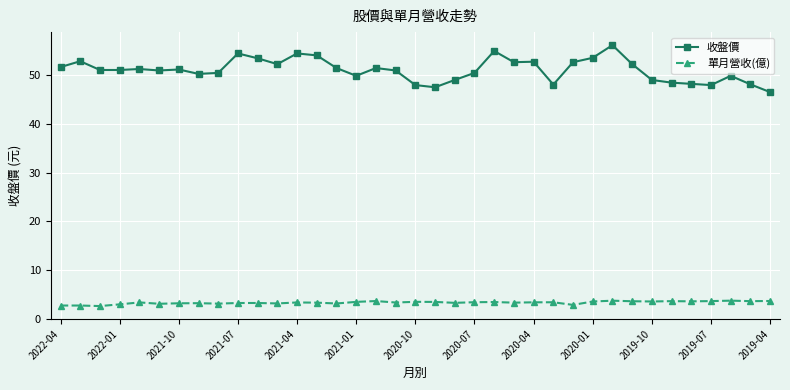

Rank the series by their maximum value, from lowest to highest.

單月營收(億), 收盤價